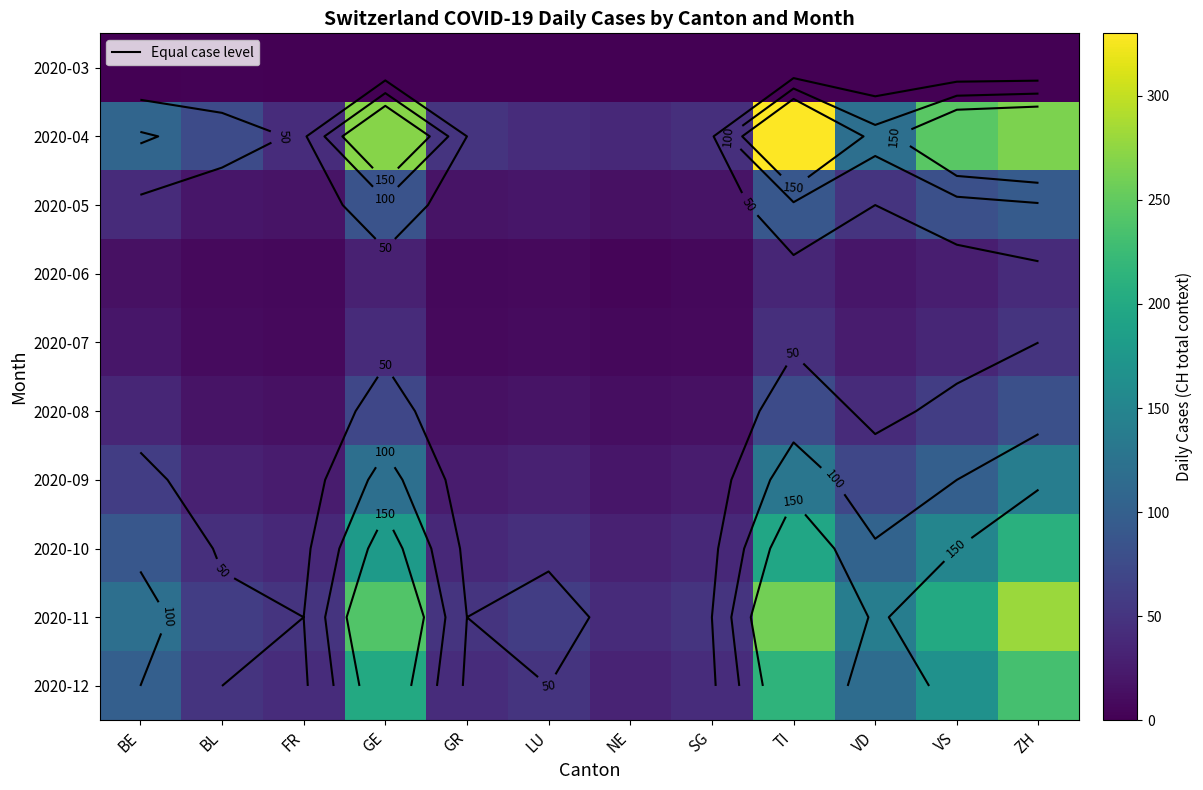

What is the maximum value for 2020-07?

50